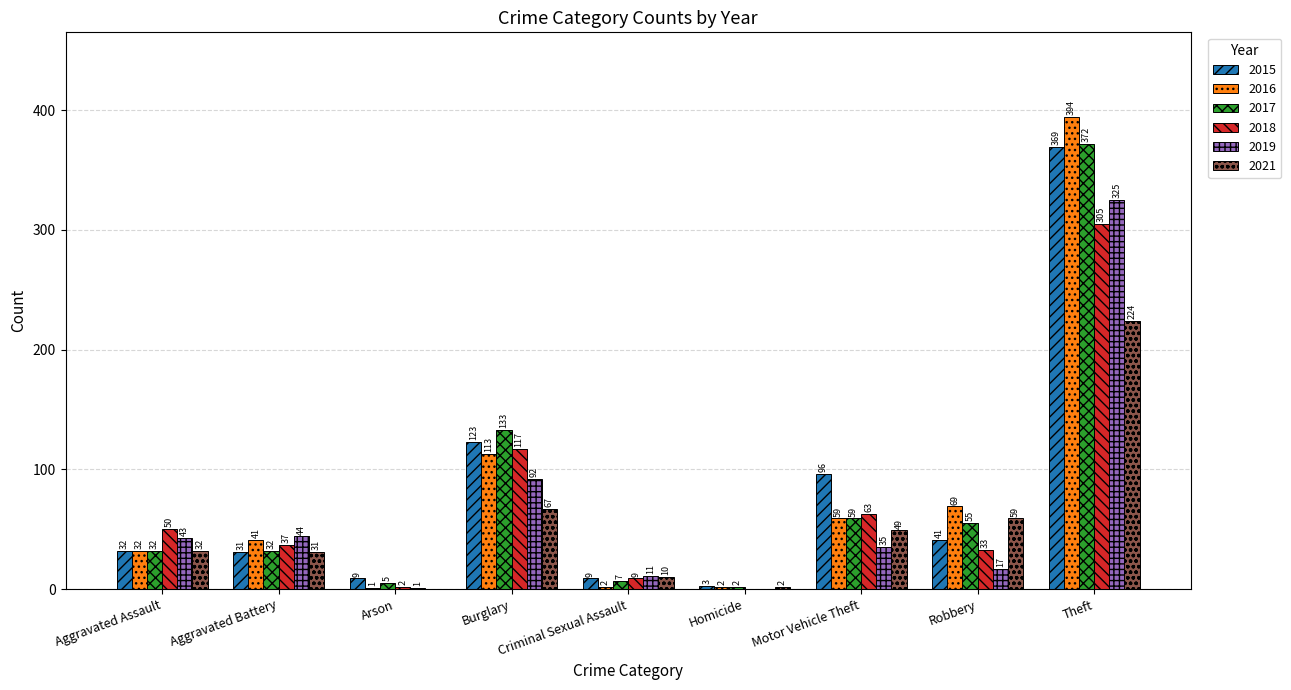

Between Aggravated Assault and Criminal Sexual Assault, which series saw the biggest shift?

2018